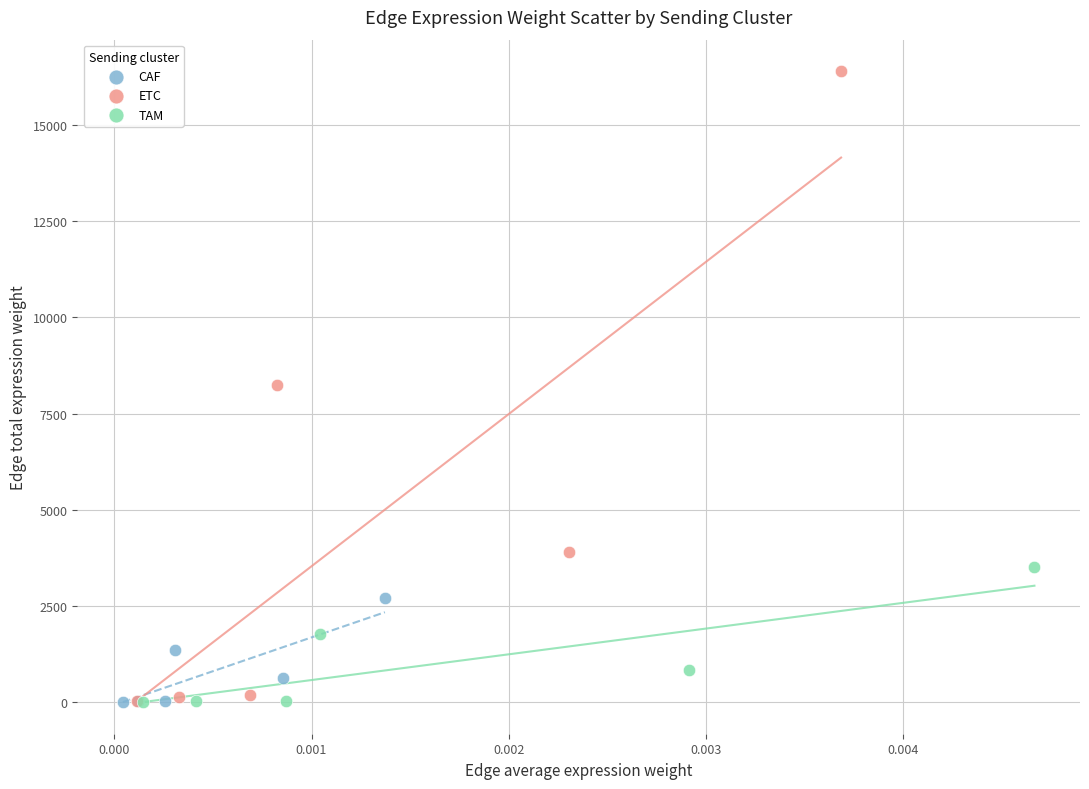

Which series reaches the maximum Y coordinate?

ETC